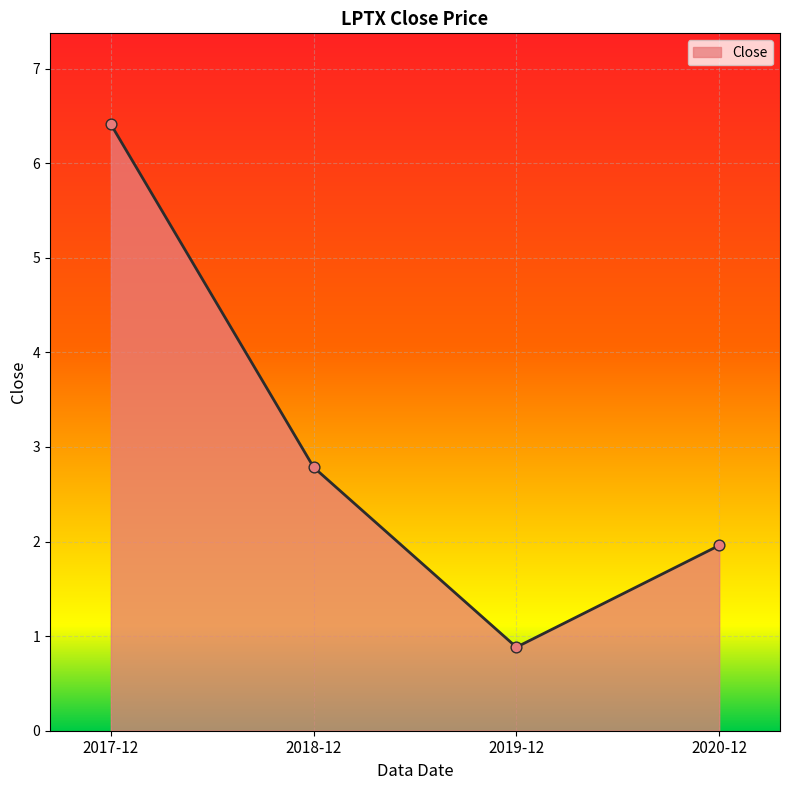

Which has a higher value, 2020-12 or 2017-12?

2017-12